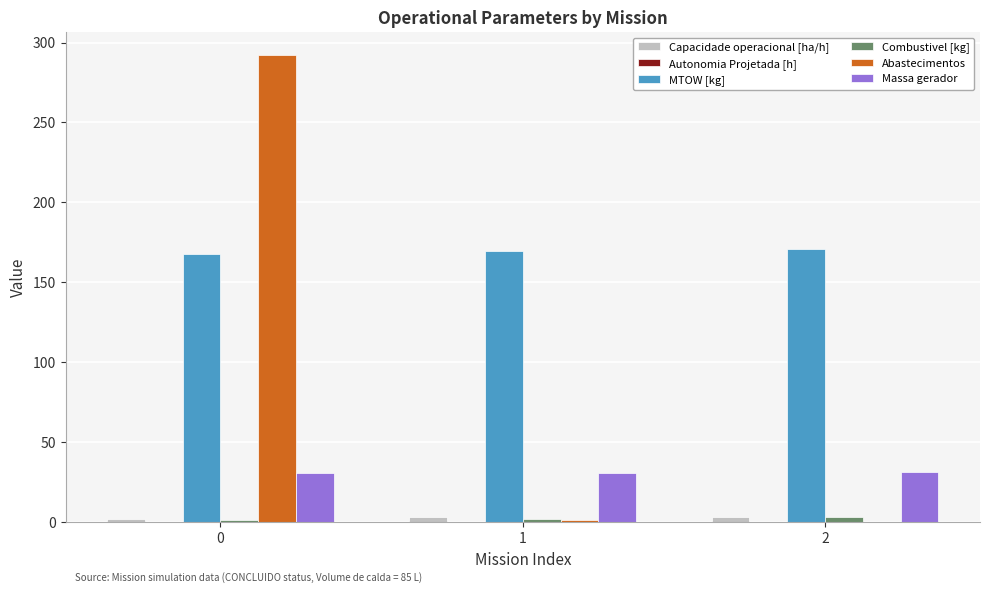

Which series has the largest range (max minus min)?

Abastecimentos